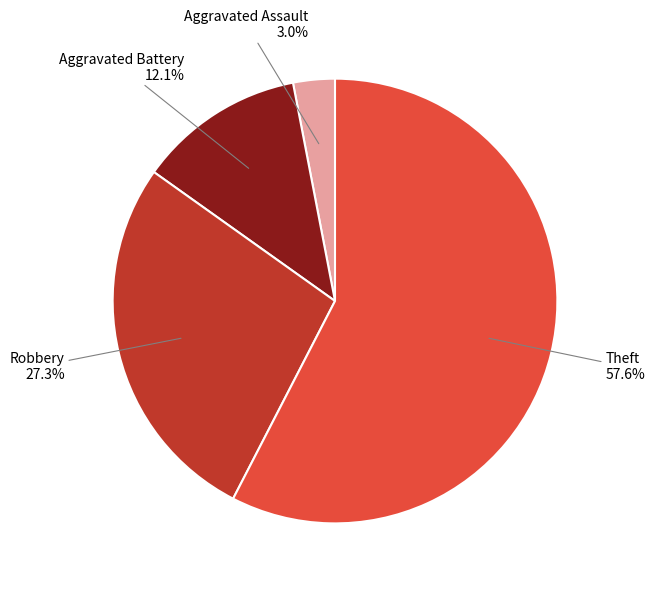

The Aggravated Battery slice represents 1% of the pie. True or false?

False